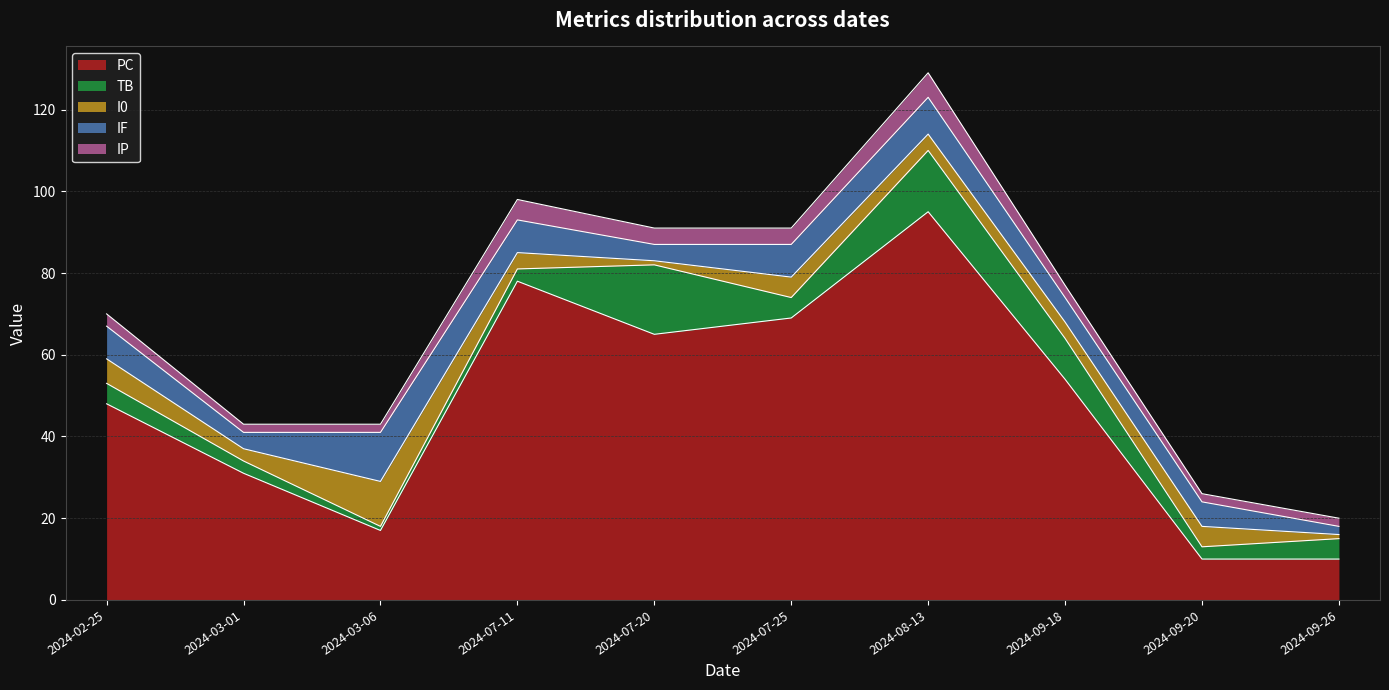

List the labels in order of TB value, largest first.

2024-07-20, 2024-08-13, 2024-09-18, 2024-02-25, 2024-07-25, 2024-09-26, 2024-03-01, 2024-07-11, 2024-09-20, 2024-03-06